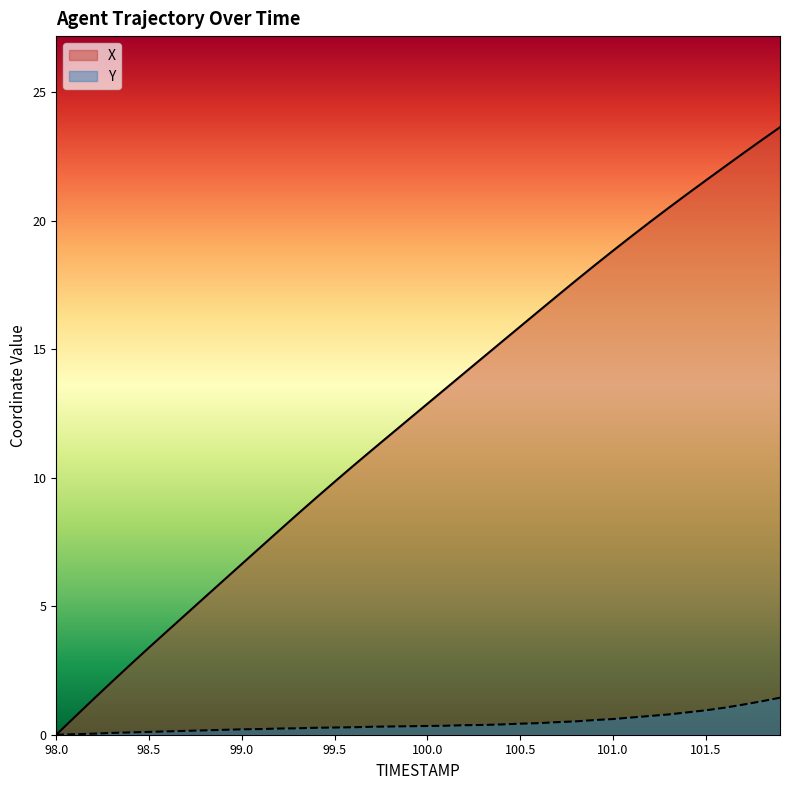

What is the maximum value for Y?

1.4